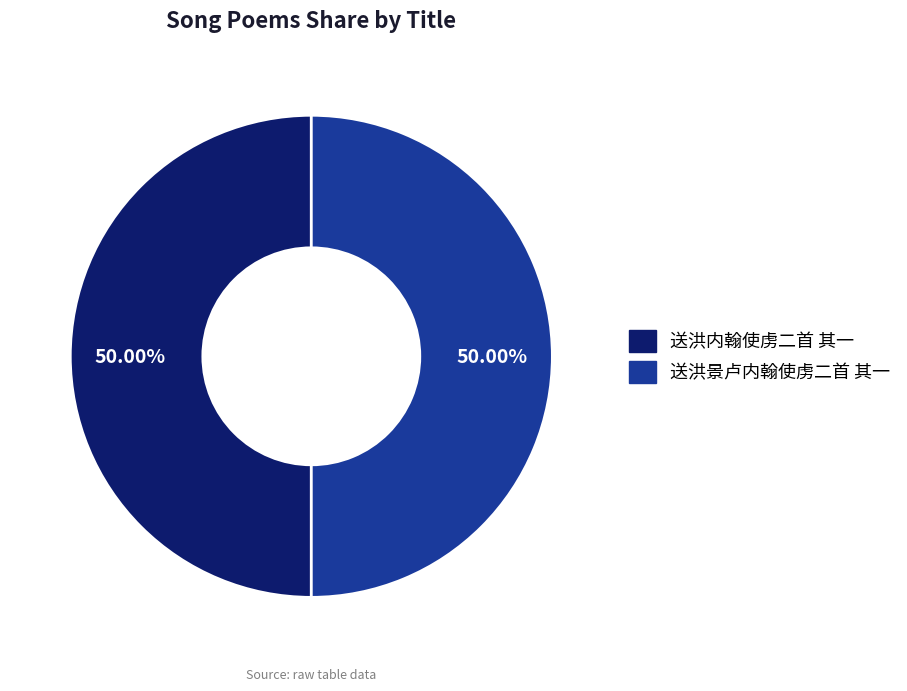

Approximately how many times larger is the value at 送洪内翰使虏二首 其一 compared to 送洪景卢内翰使虏二首 其一?

1.0